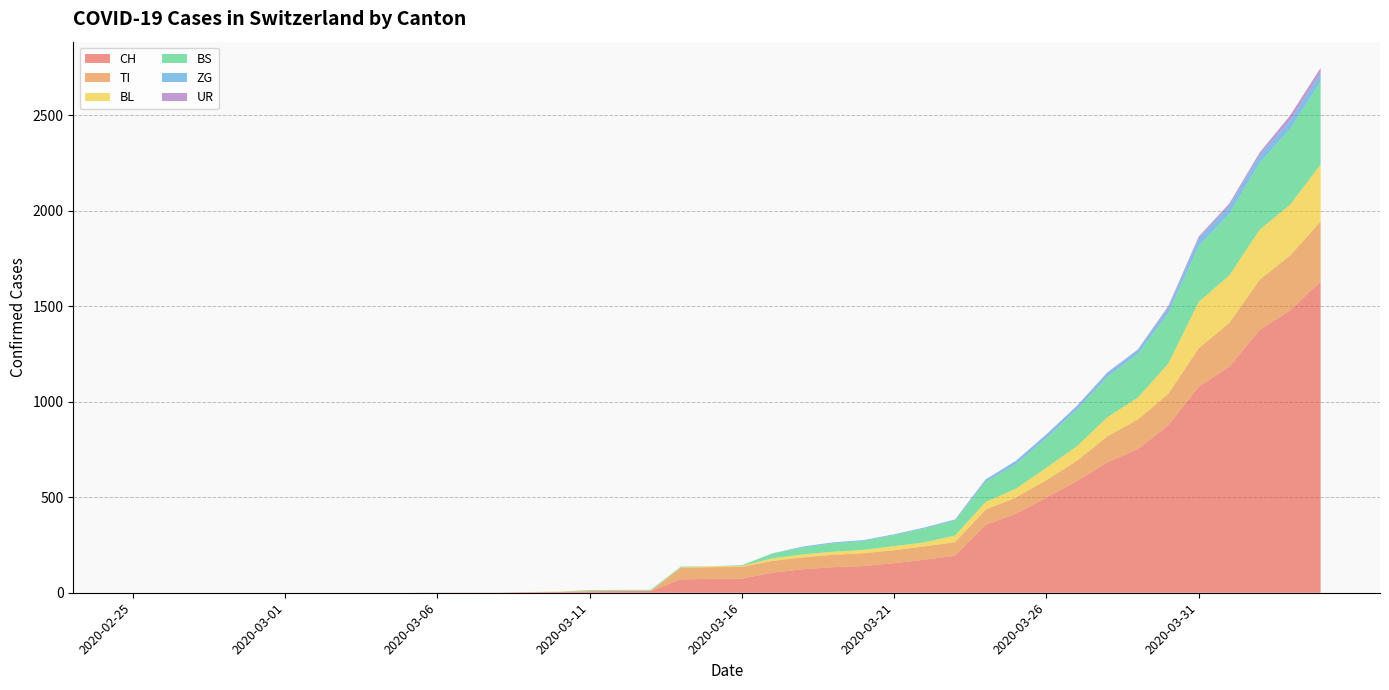

Reading left to right, list all the values displayed in this chart.

CH: 0	0	0	0	0	0	0	0	0	0	1	1	1	3	4	8	9	9	70	73	74	105	123	134	140	155	173	194	355	414	499	584	683	752	877	1079	1183	1376	1479	1630
TI: 0	0	0	0	0	0	0	0	0	0	0	0	0	0	0	0	0	0	61	61	61	62	62	65	67	68	70	71	80	85	91	107	136	155	165	202	229	263	287	314
BL: 0	0	0	0	0	0	0	0	0	0	0	0	0	1	2	2	2	2	2	5	5	13	16	16	18	21	21	35	40	46	65	76	100	115	158	242	249	262	266	298
BS: 0	0	0	0	0	0	0	0	0	0	0	0	0	0	0	4	4	4	4	0	4	25	36	44	46	57	73	78	105	128	155	191	211	228	263	292	323	350	397	434
ZG: 0	0	0	0	0	0	0	0	0	0	0	0	0	0	0	0	0	0	0	0	0	1	5	5	5	5	5	5	12	18	18	18	21	21	29	39	40	41	44	46
UR: 0	0	0	0	0	0	0	0	0	0	0	0	0	0	0	0	0	0	0	0	0	0	0	0	0	0	0	1	1	0	2	3	3	3	9	11	13	13	26	26